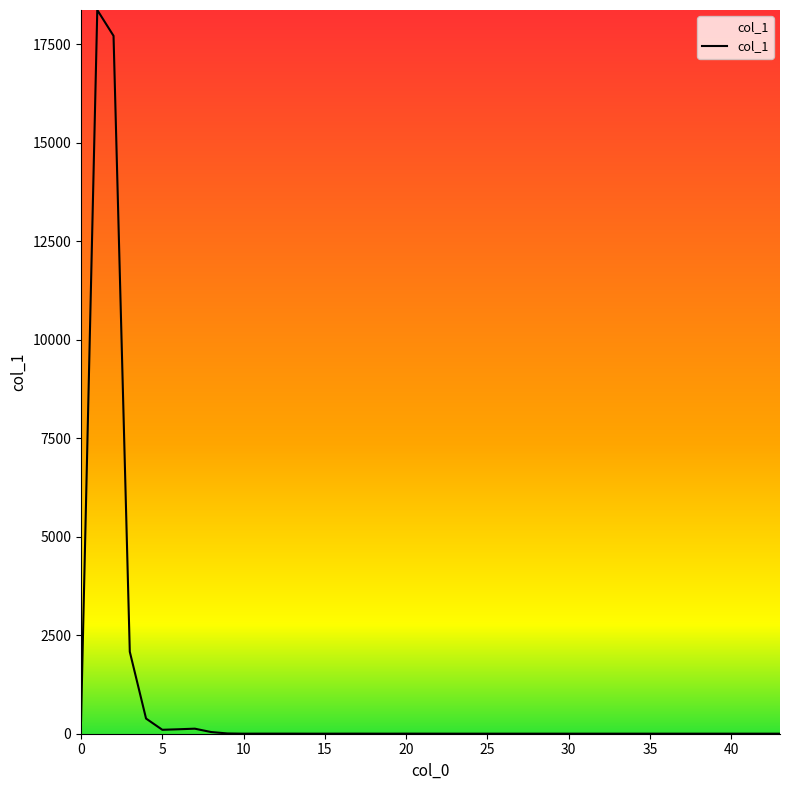

Does the chart display data point markers on the line(s)?

No